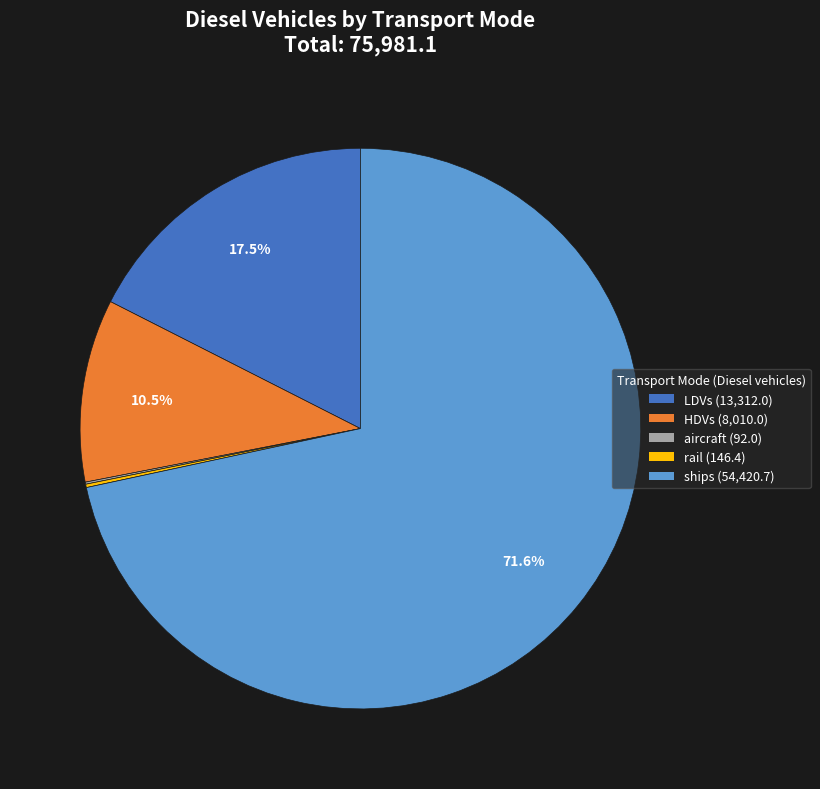

Does any single category account for the majority?

Yes